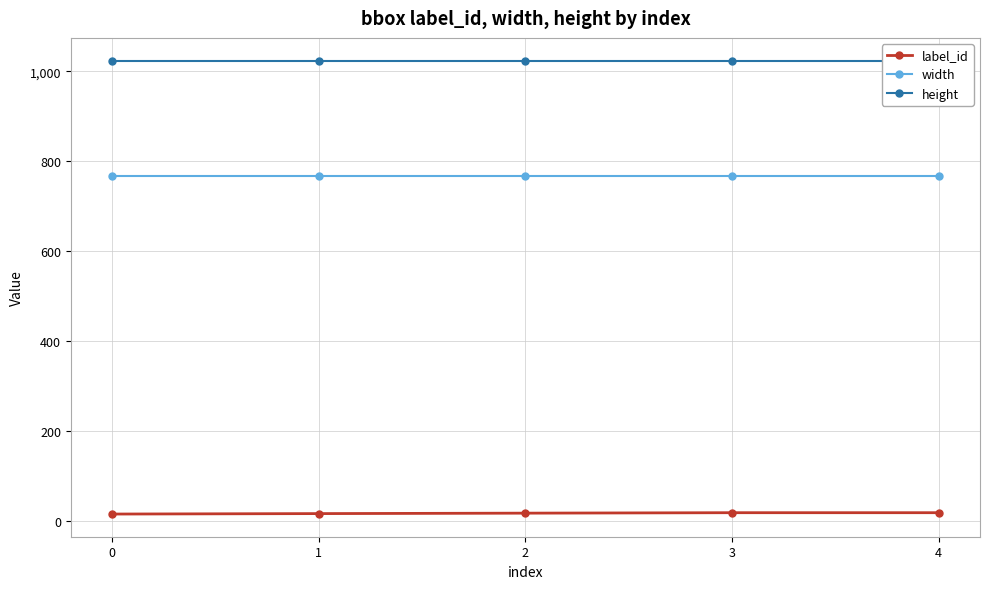

Does the chart display data point markers on the line(s)?

Yes